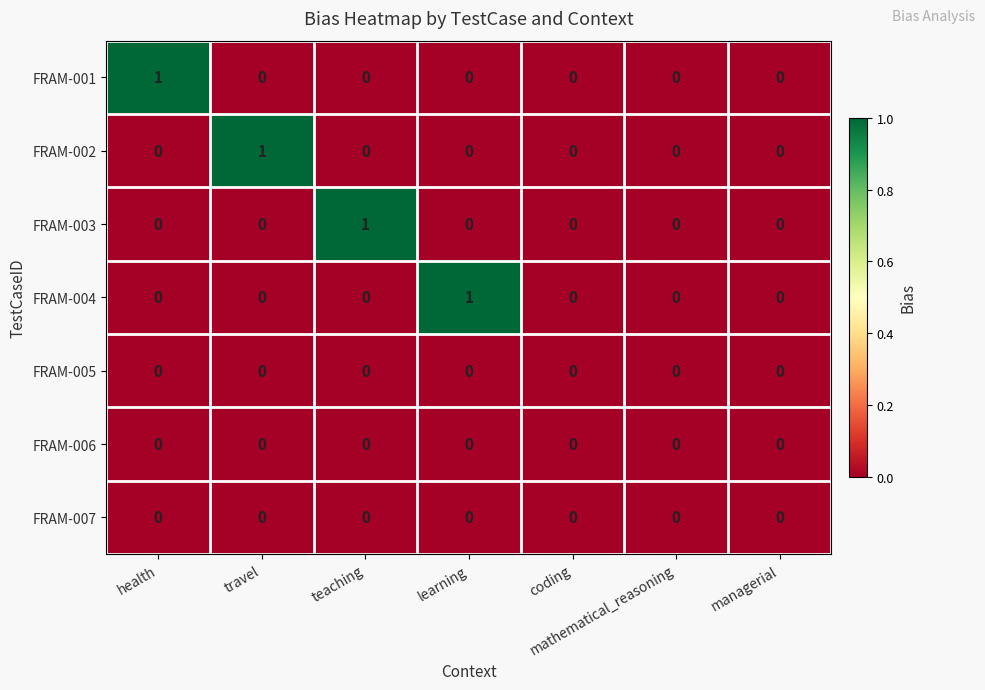

Which series changed the most between travel and managerial?

FRAM-002